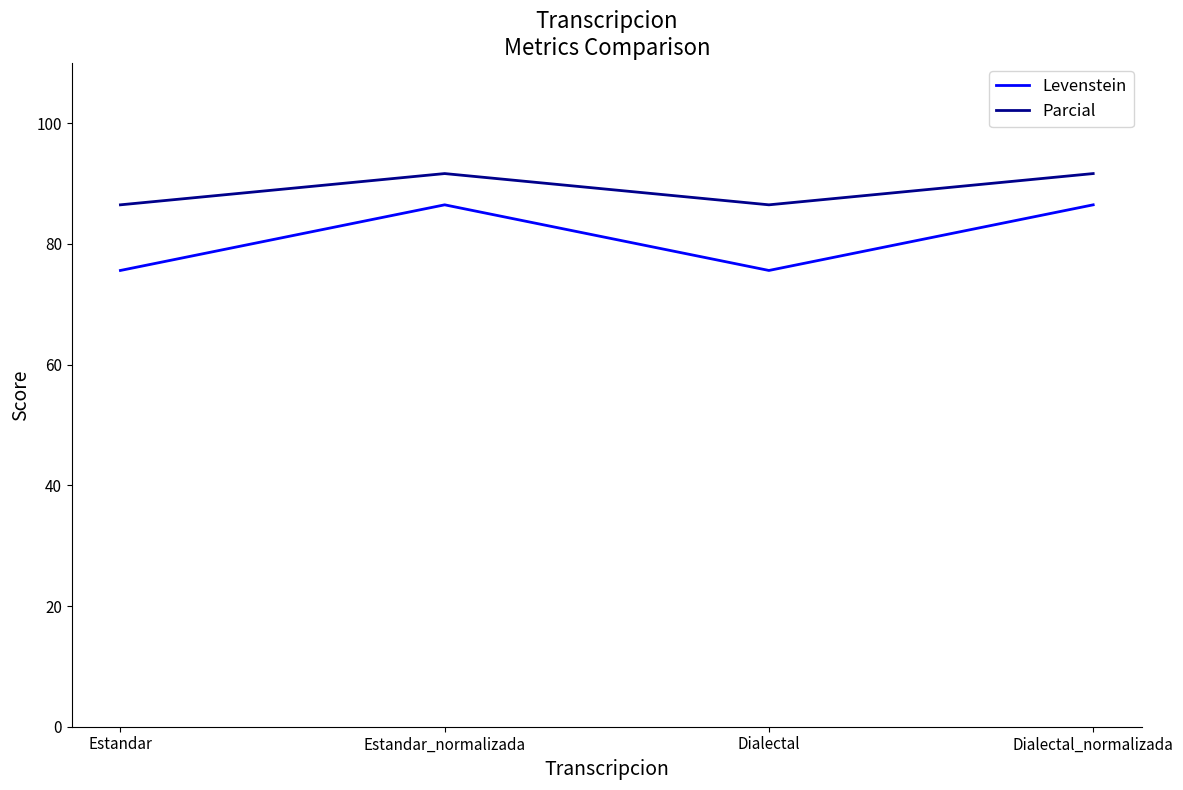

How many lines are shown in the chart?

2